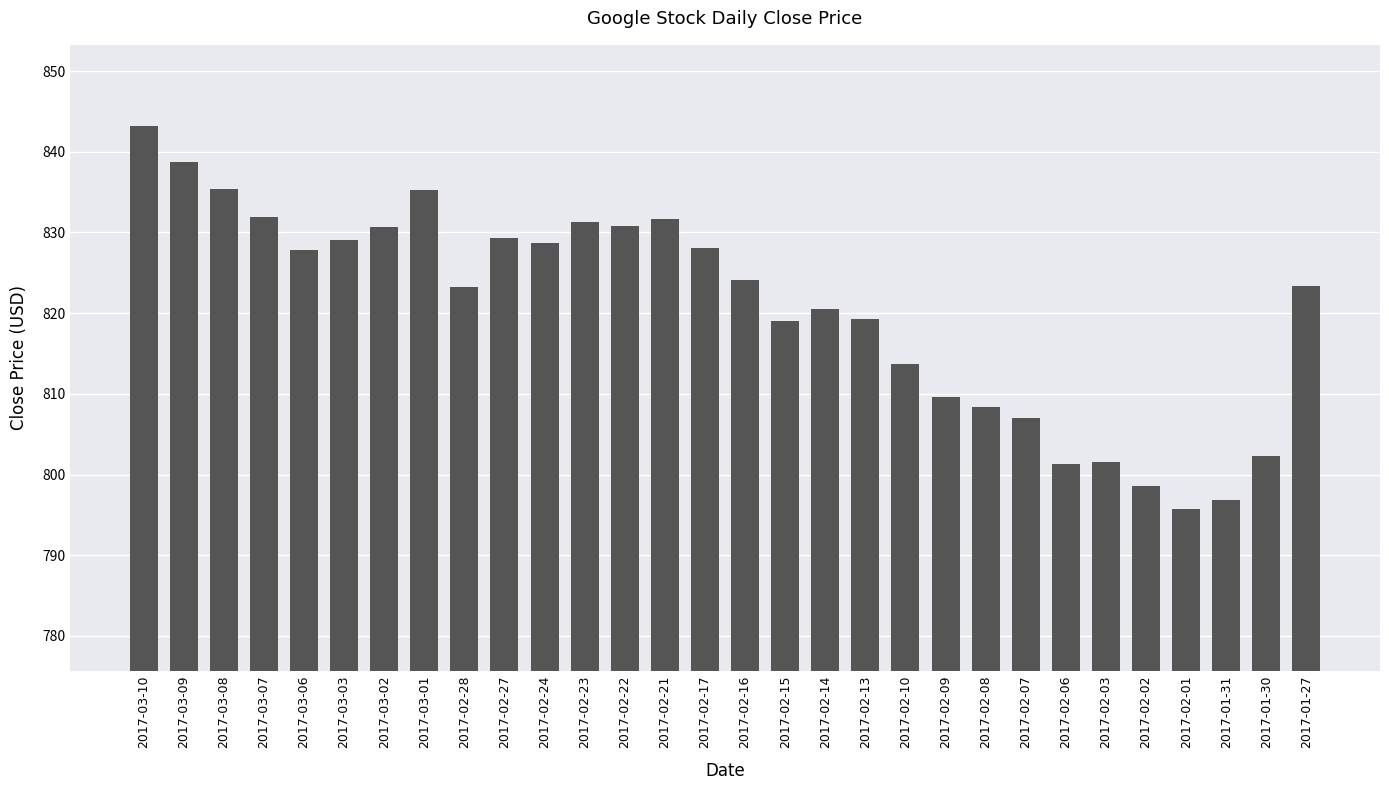

How many bars are there in total?

30